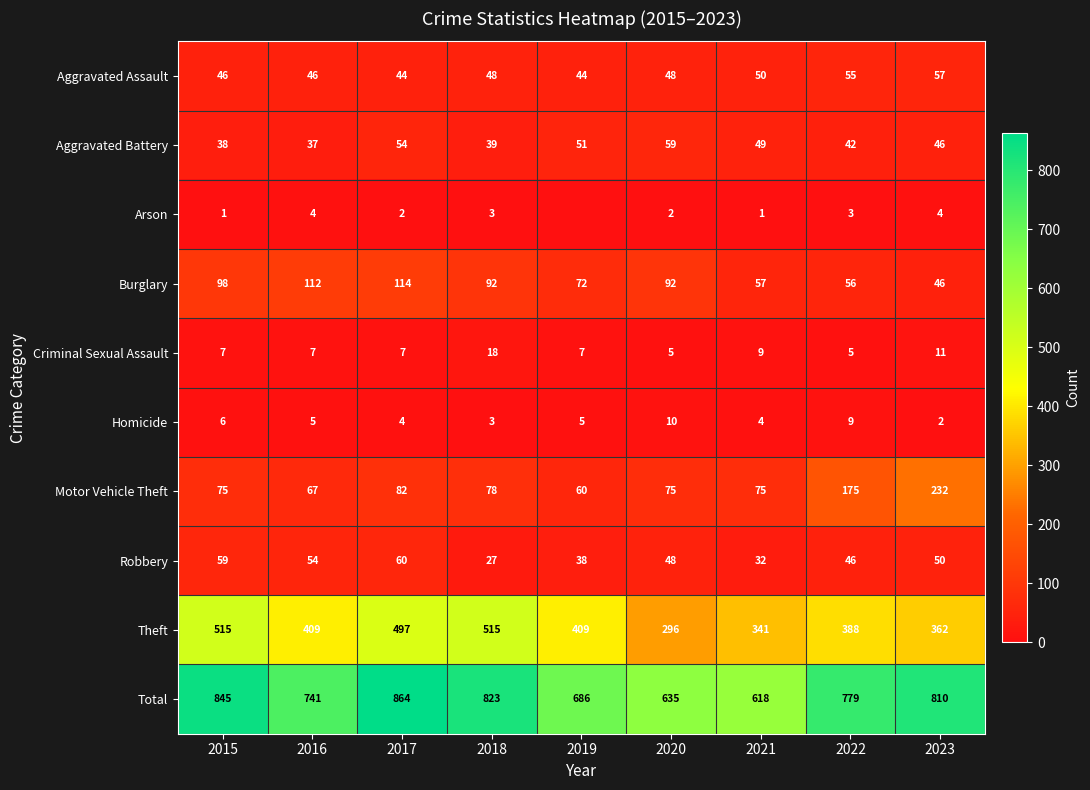

Rank the series at 2022 from lowest to highest value.

Arson, Criminal Sexual Assault, Homicide, Aggravated Battery, Robbery, Aggravated Assault, Burglary, Motor Vehicle Theft, Theft, Total